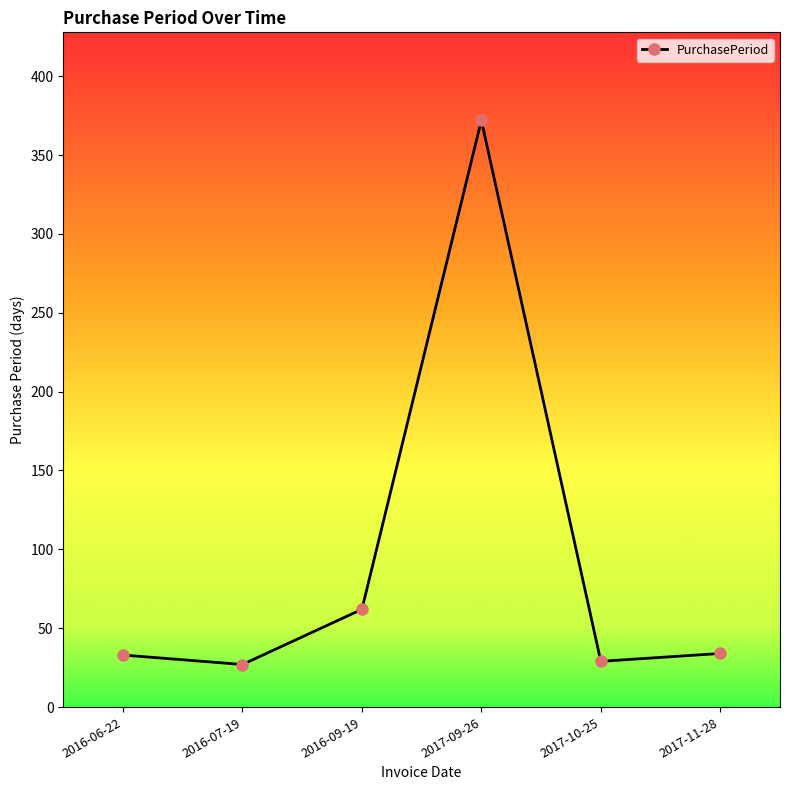

What is the change in value from 2016-09-19 to 2017-09-26?

+310